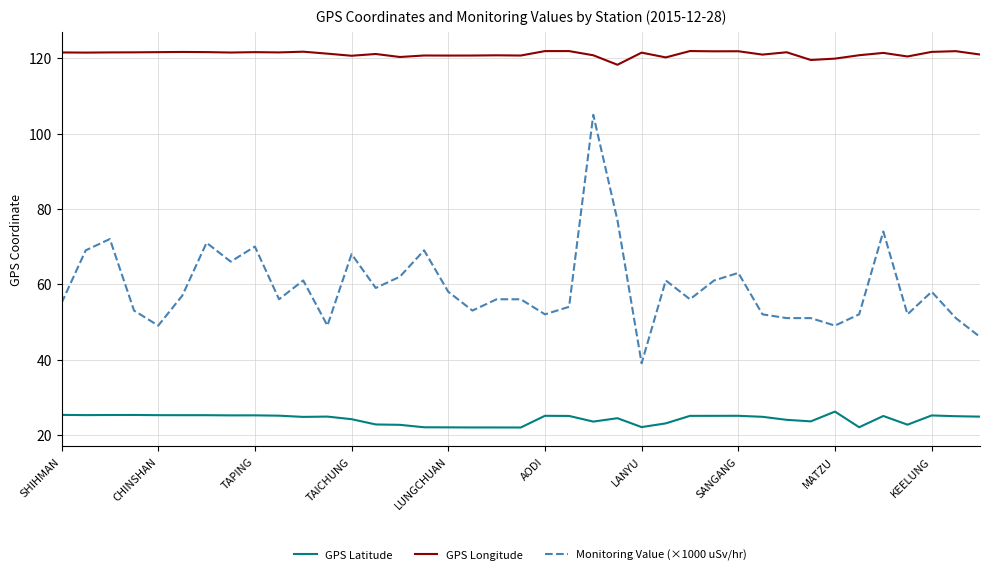

True or false: Monitoring Value (×1000 uSv/hr) and GPS Latitude cross at least once.

False